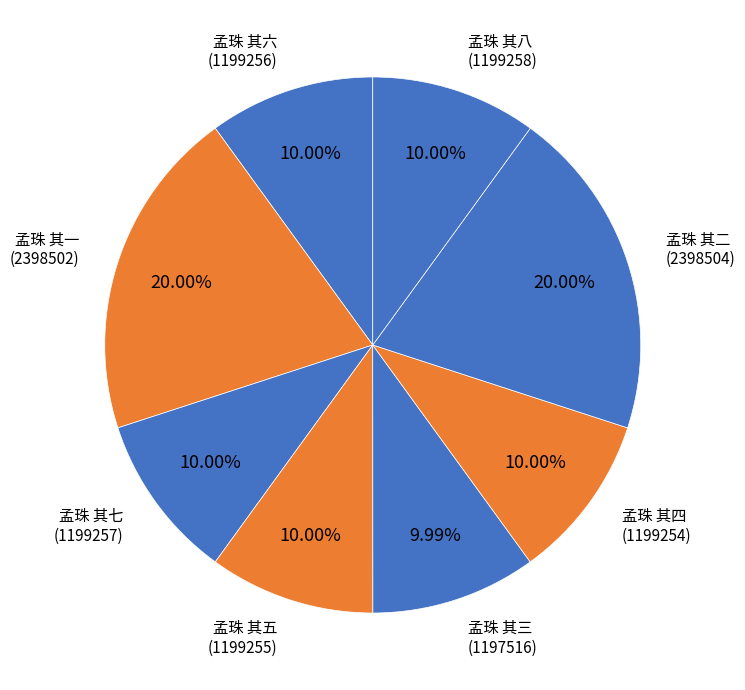

How many slices are in this pie chart?

8